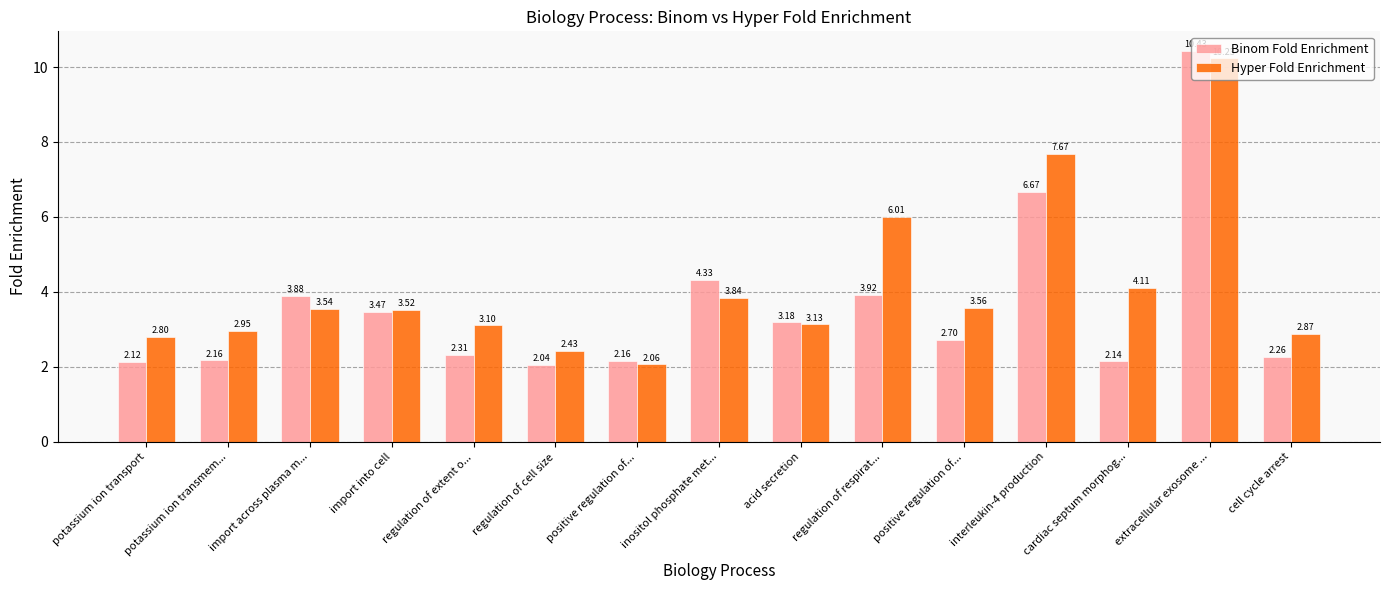

How many groups of bars are there?

15